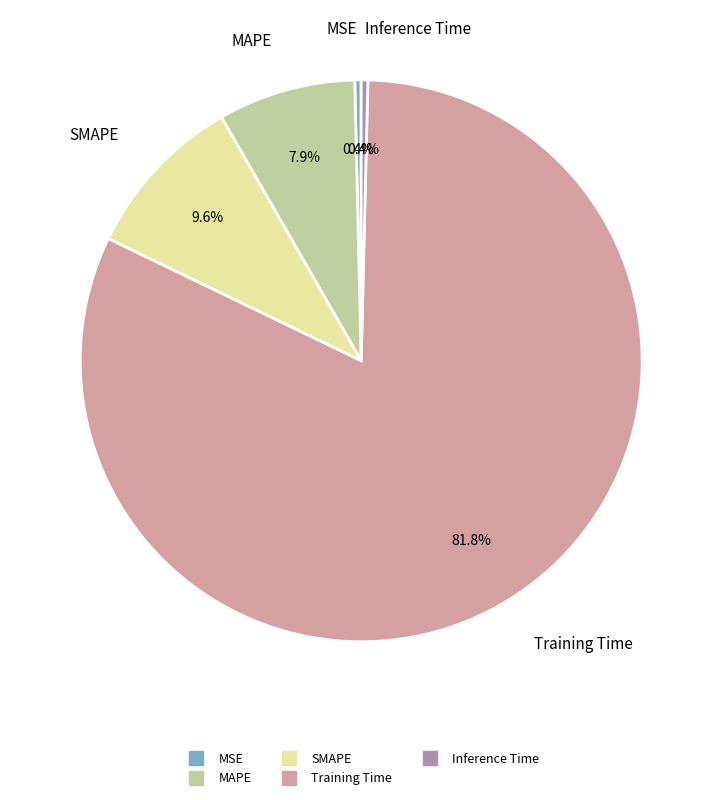

What is the majority slice?

Training Time